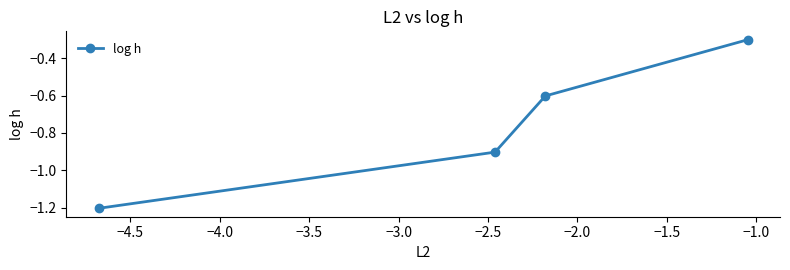

What is the difference between the maximum and second lowest values?

0.6